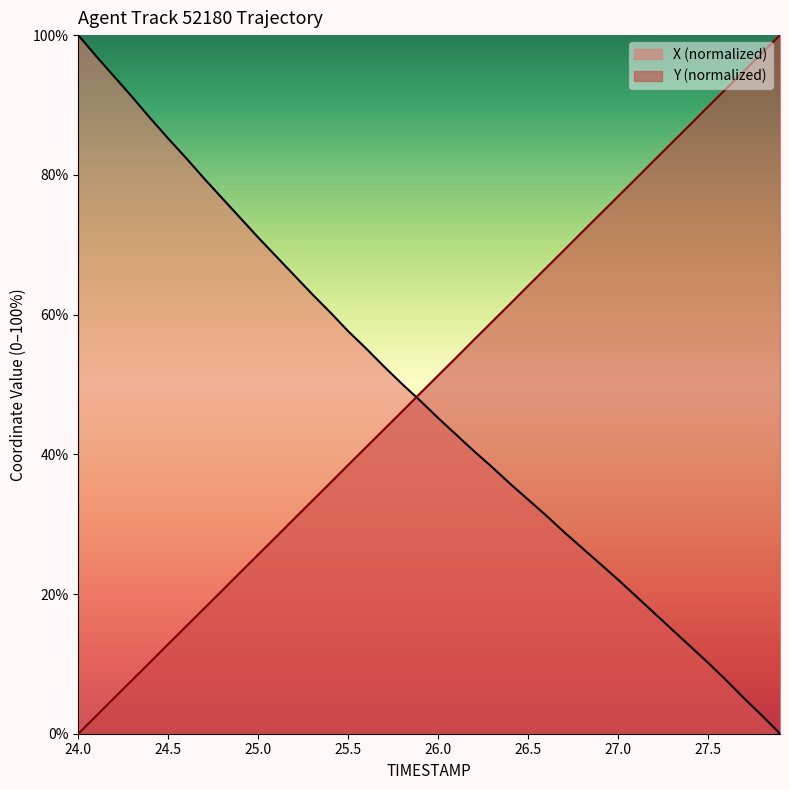

What are all the series names shown in the legend?

X (normalized), Y (normalized)